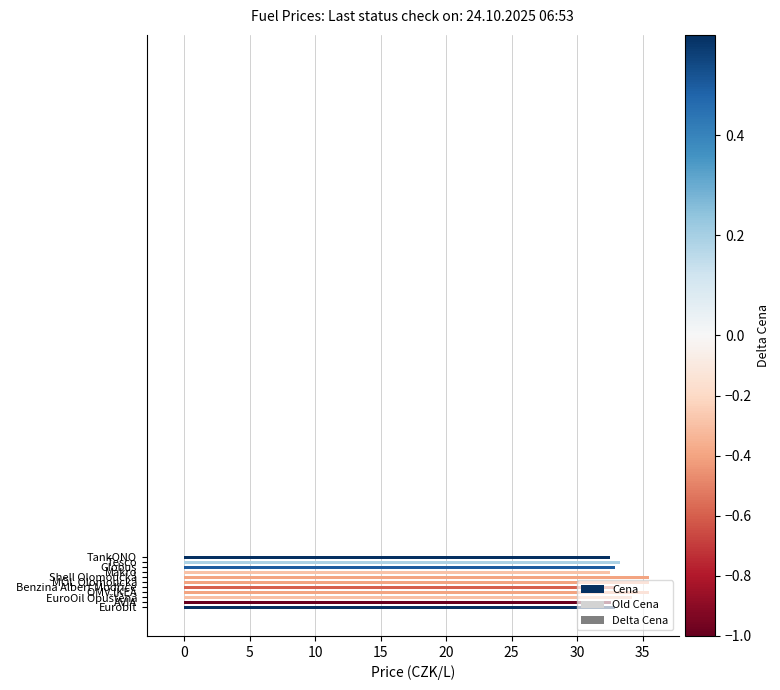

What is the difference between the second highest and second lowest values?

3.0